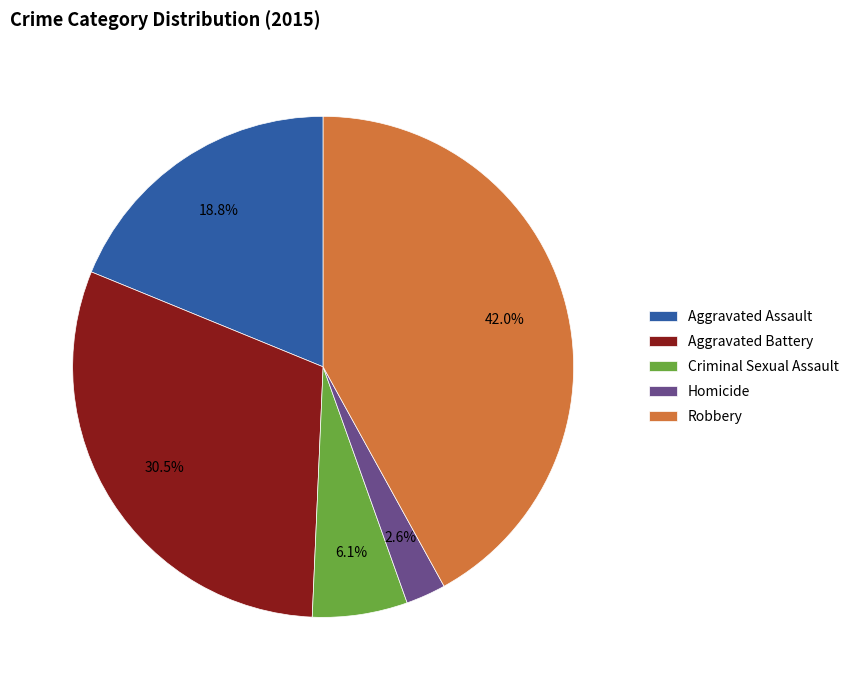

Between Criminal Sexual Assault and Aggravated Assault, which is larger?

Aggravated Assault